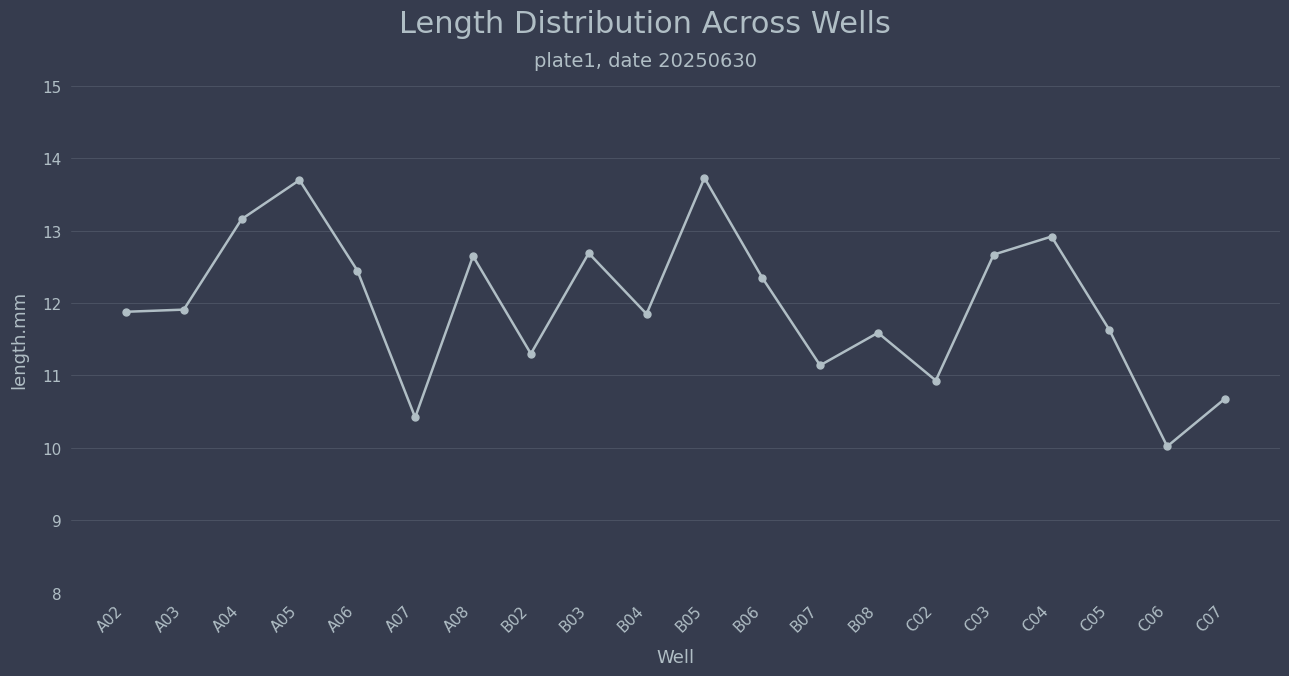

The chart shows a value of 19.9 at C03. True or false?

False